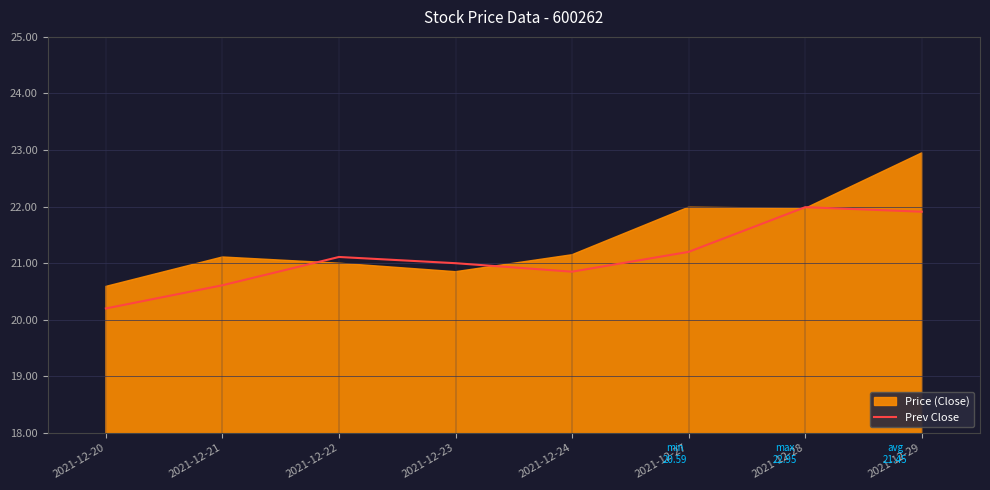

Which category has the lowest value across all series?

2021-12-20